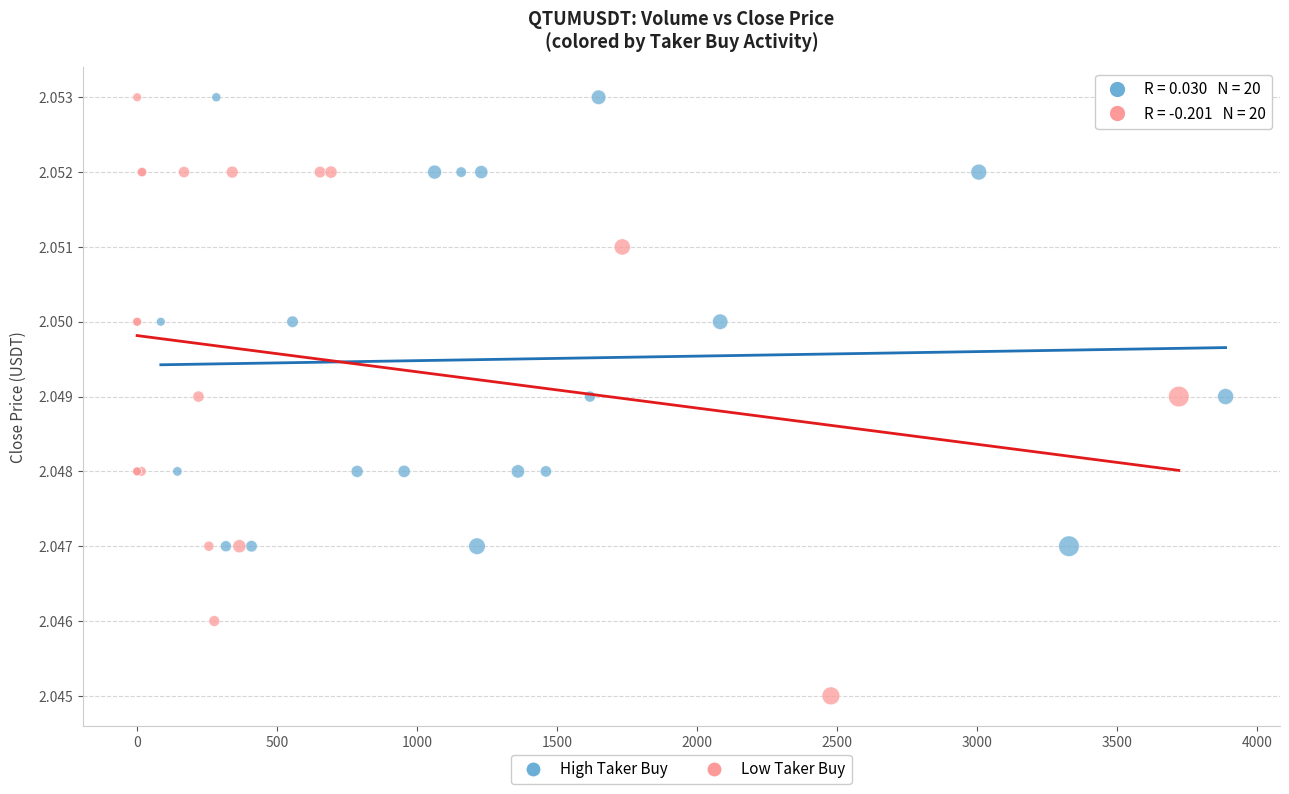

Which series reaches the minimum Y coordinate?

Low Taker Buy